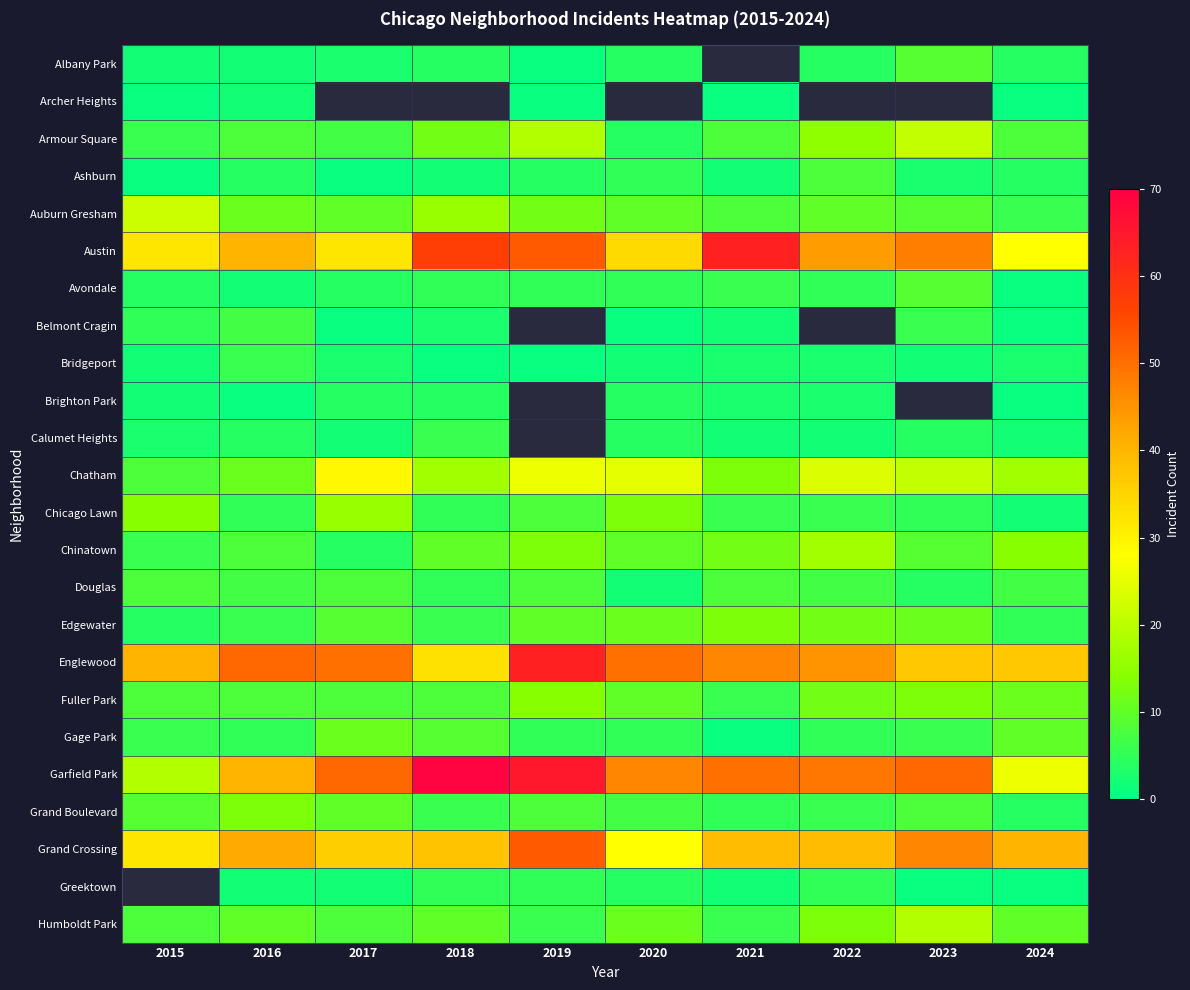

What is the lowest value of the Austin series?

28.0